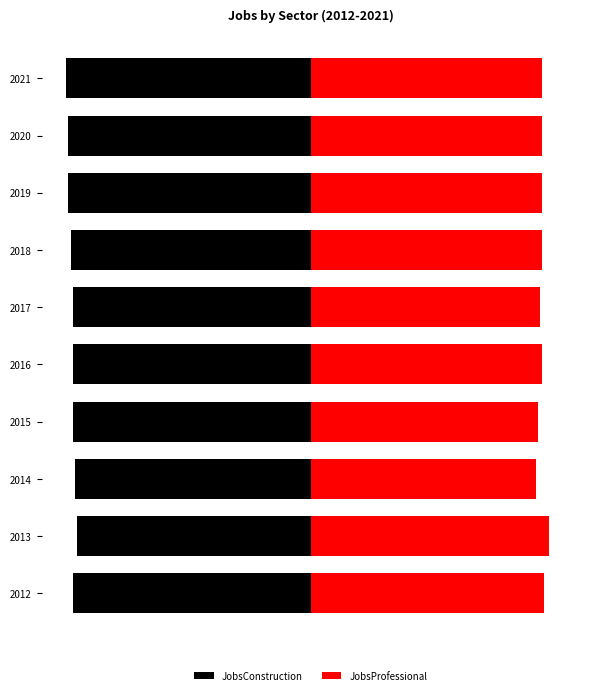

At how many categories does at least one series exceed 5?

10